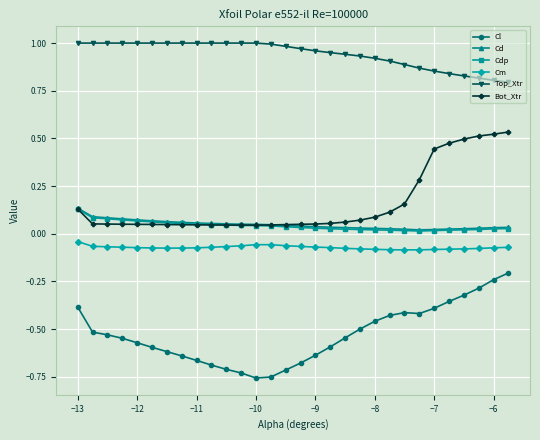

How many lines are shown in the chart?

6